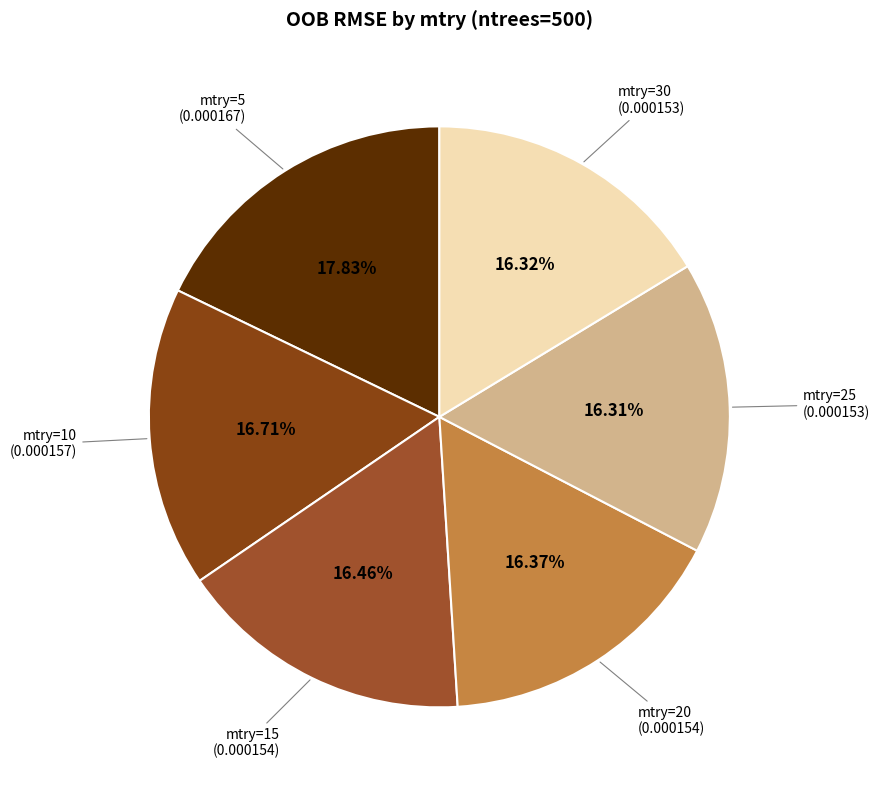

Which slice is the largest?

5